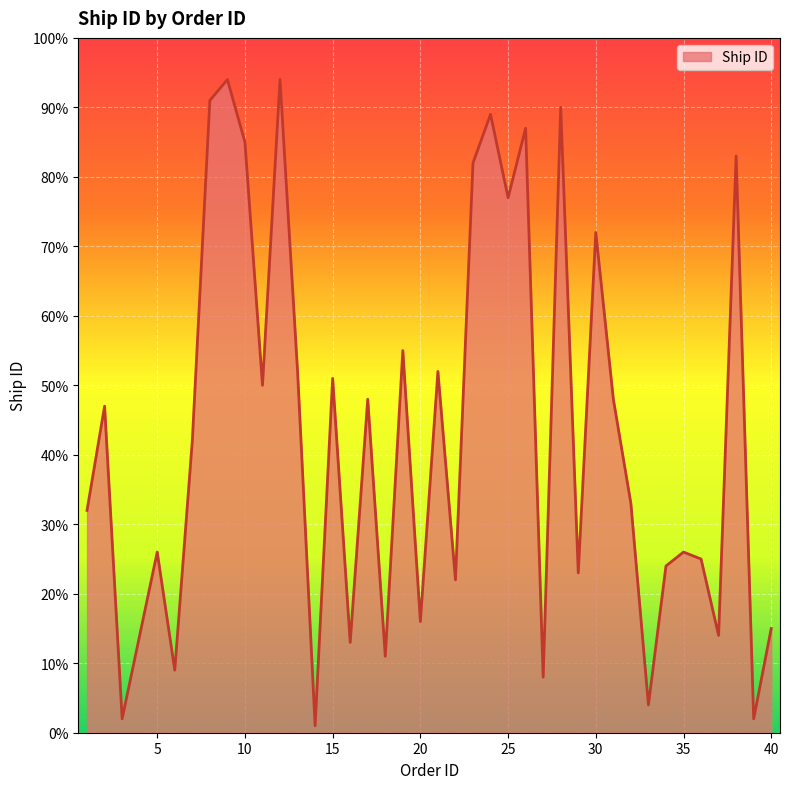

What is the minimum value shown in the chart?

1